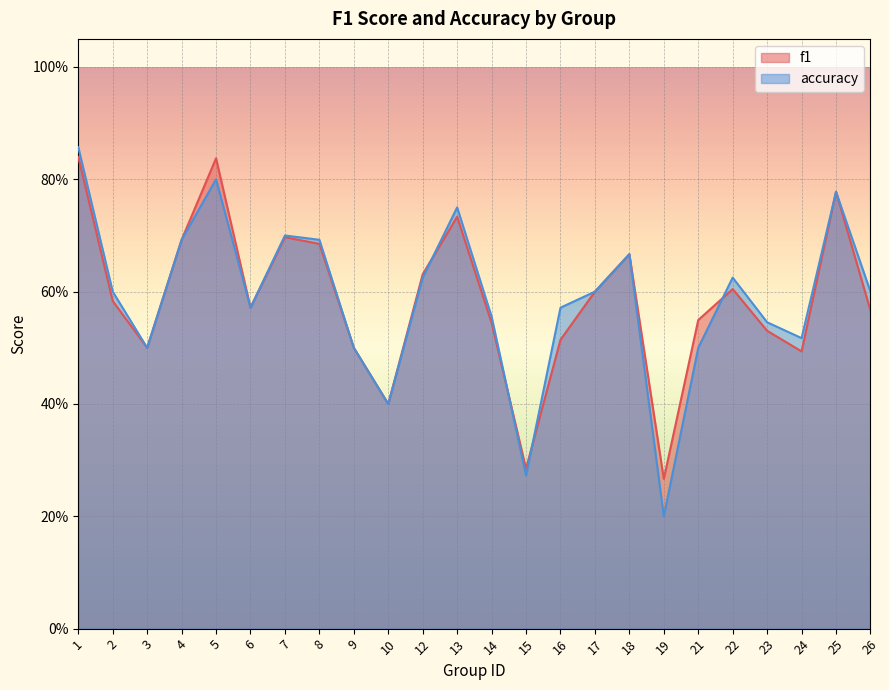

What is the total value across all series at 5?

1.6